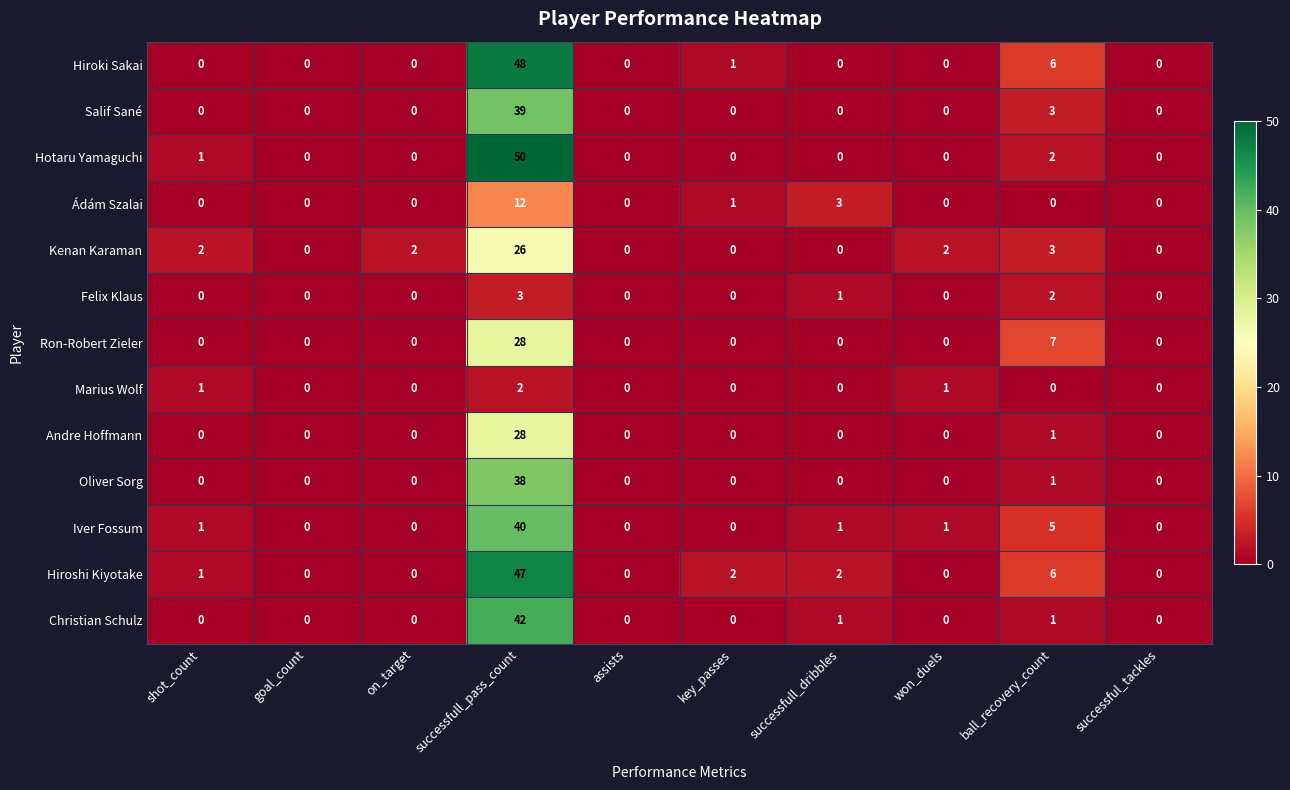

What is the sum of all Felix Klaus values?

6